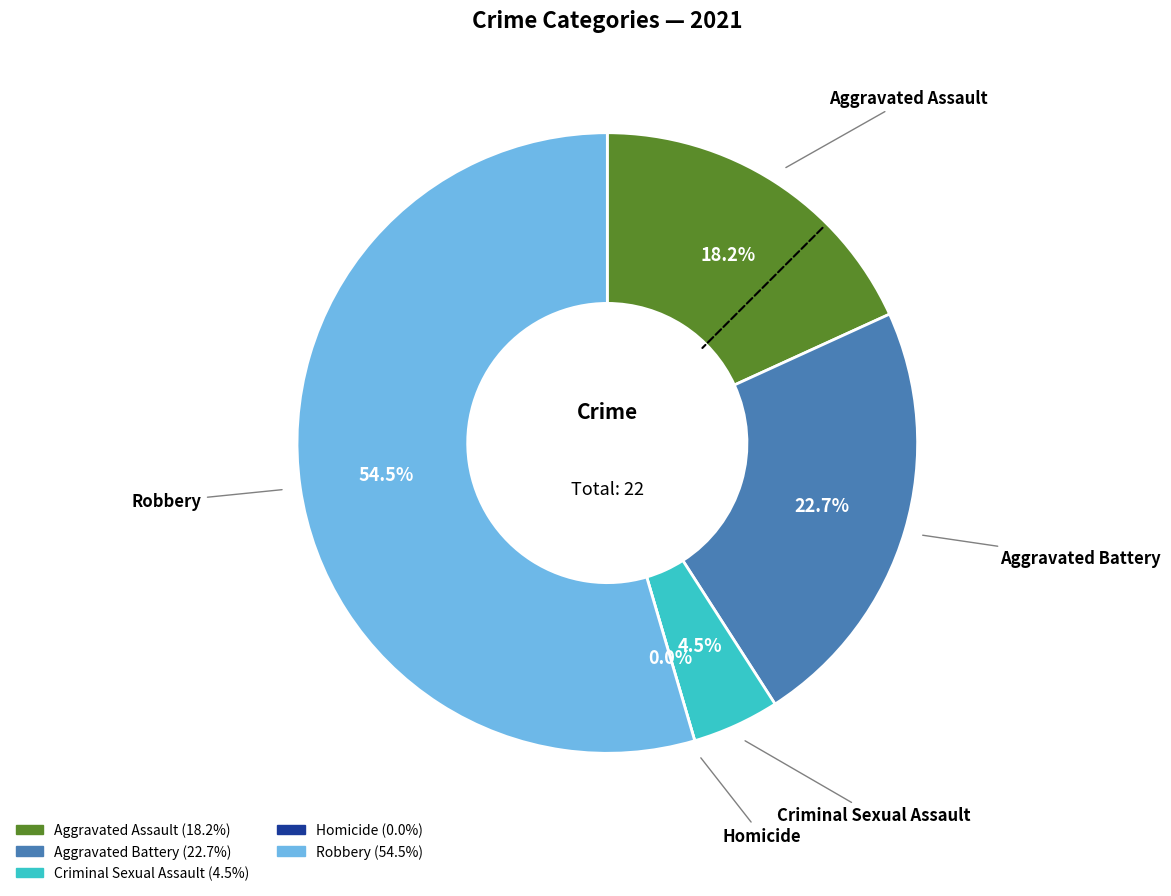

How many segments does this pie chart have?

5